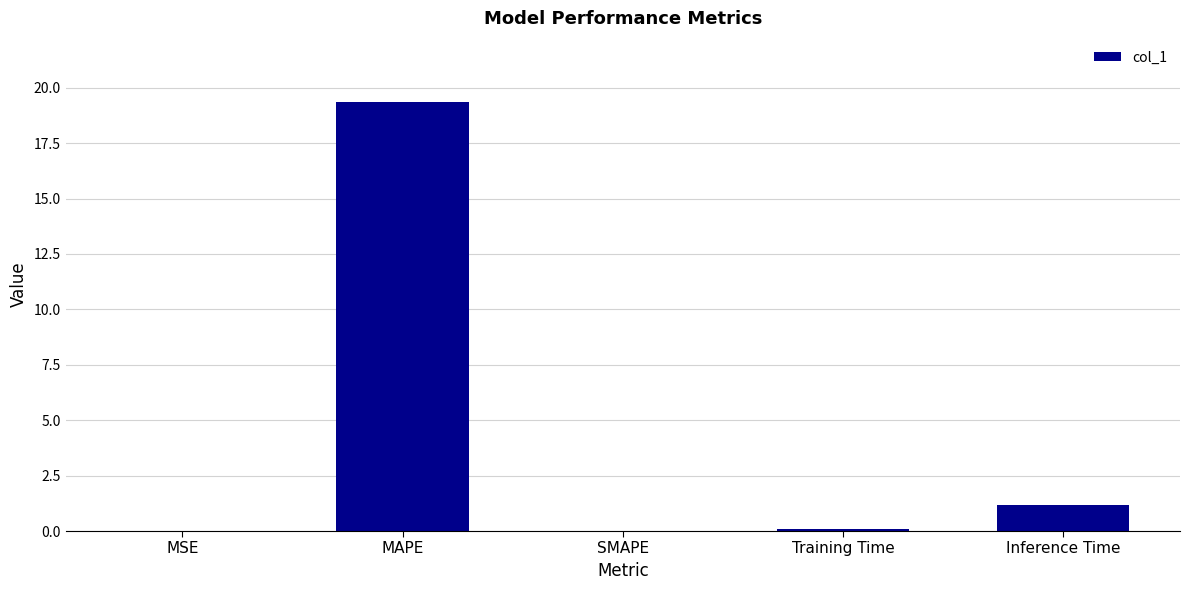

Between MAPE and SMAPE, which is larger?

MAPE